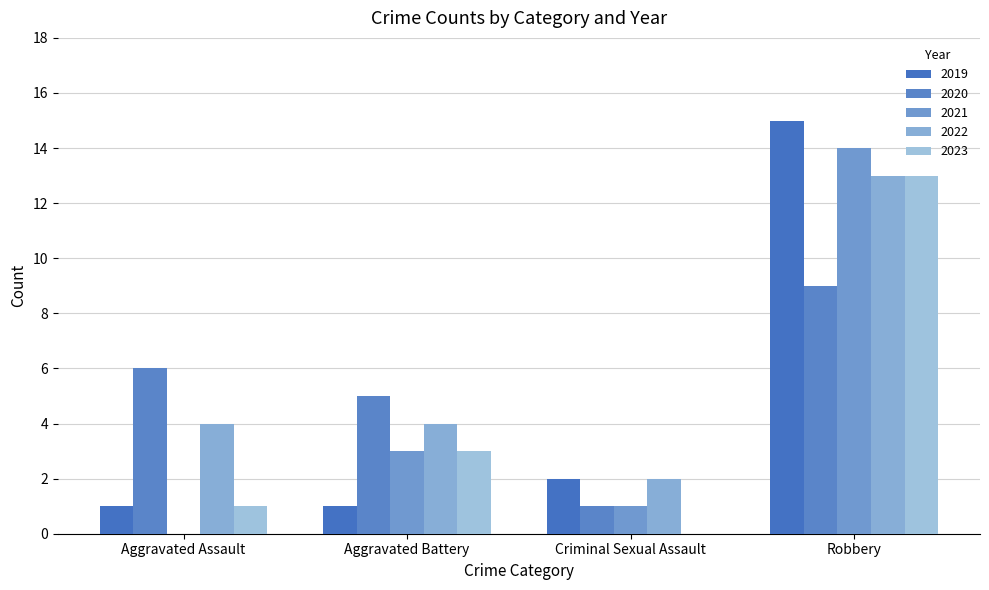

How many groups of bars are there?

4